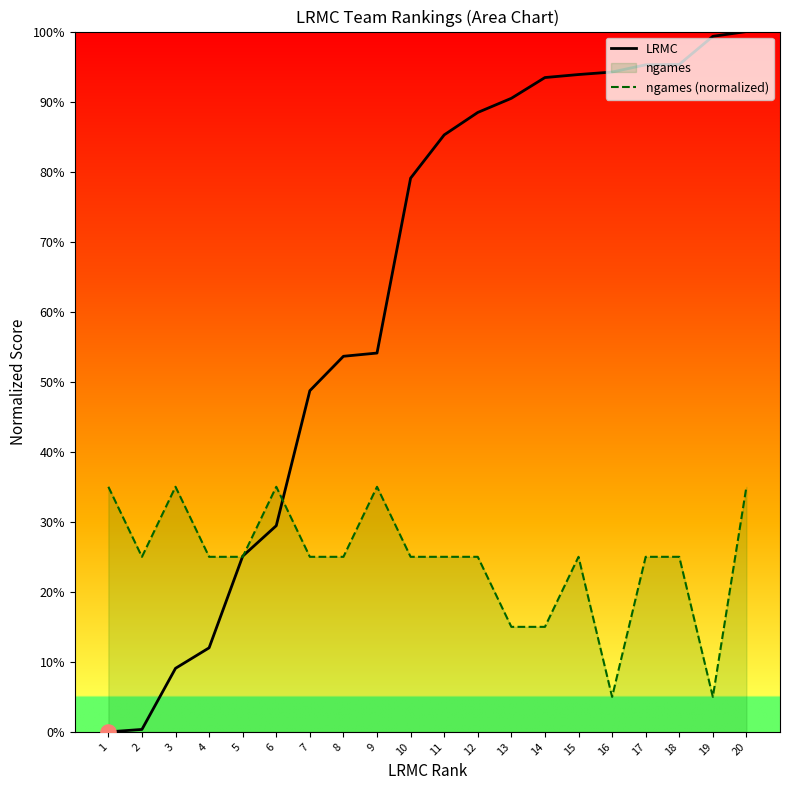

Which series contains the lowest Y value?

LRMC